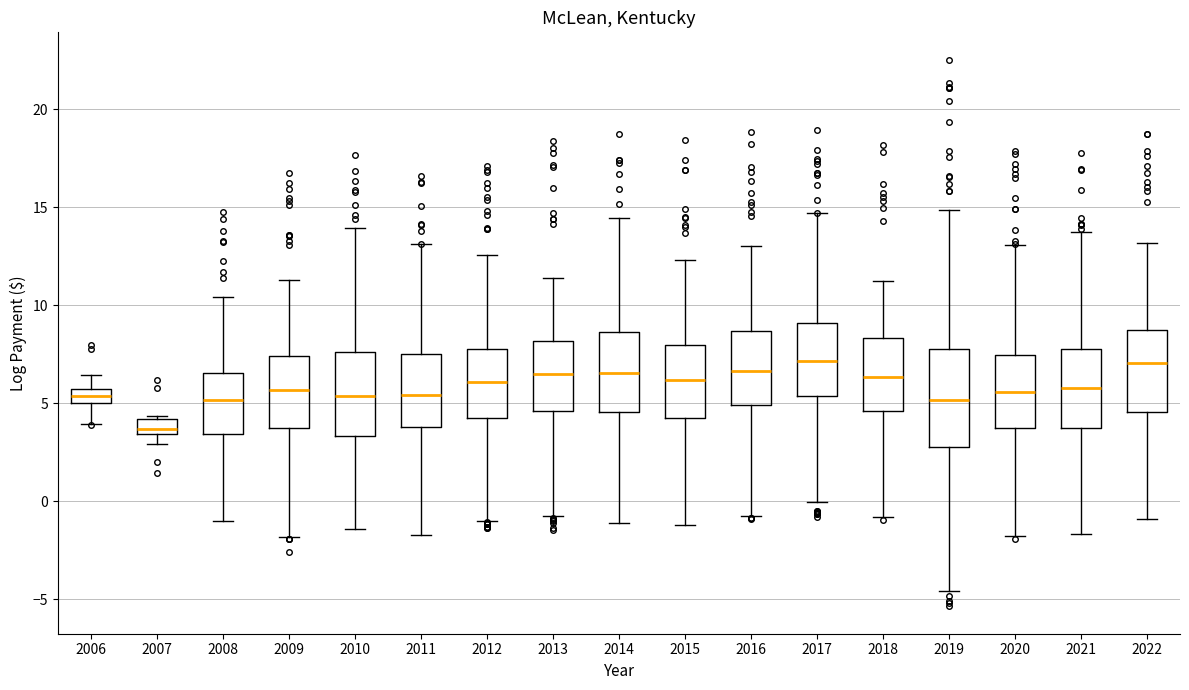

Which box is the tallest, from its lower edge to its upper edge?

2019